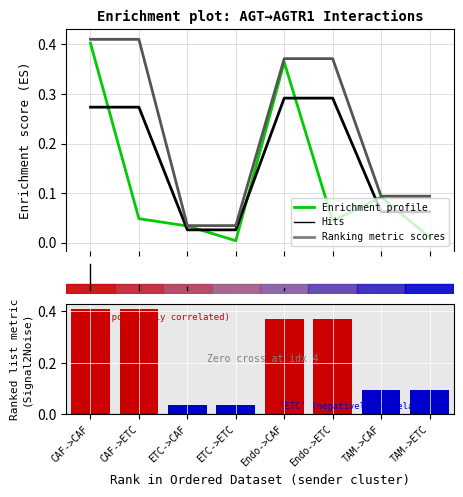

What is the sum of the Ligand average expression value values at 3 and 4?

0.4